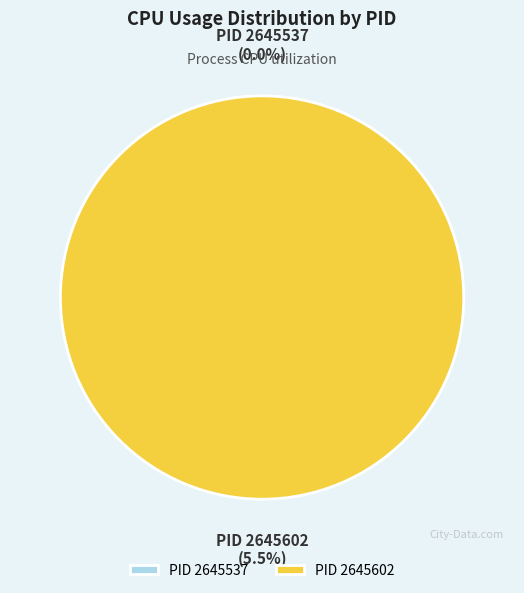

Which category has the smallest portion of the pie?

2645537